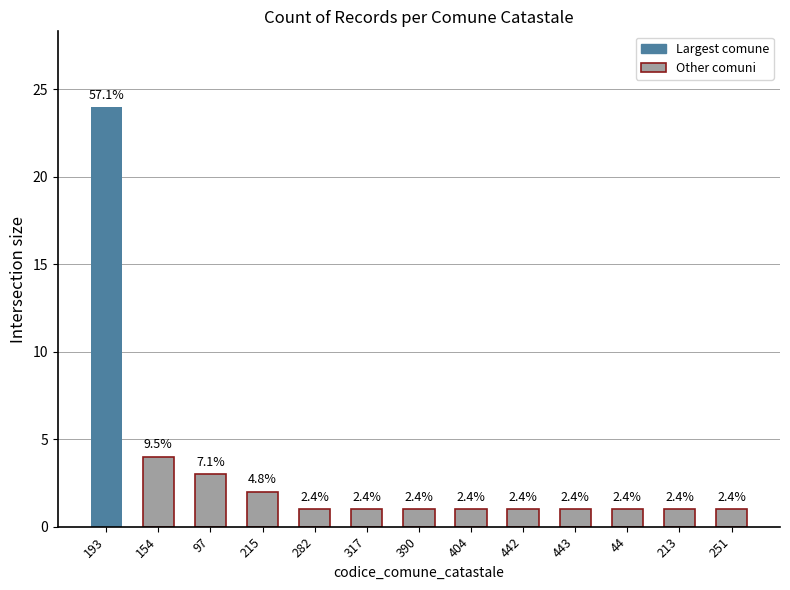

Reading left to right, extract all data points from this chart.

24	4	3	2	1	1	1	1	1	1	1	1	1